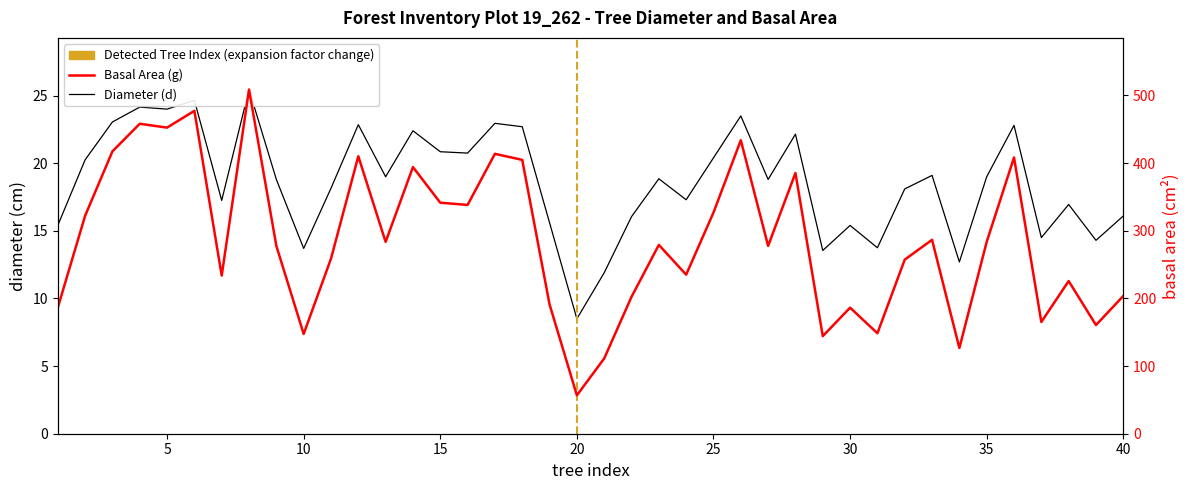

True or false: Diameter (d) and Basal Area (g) intersect in this chart.

False